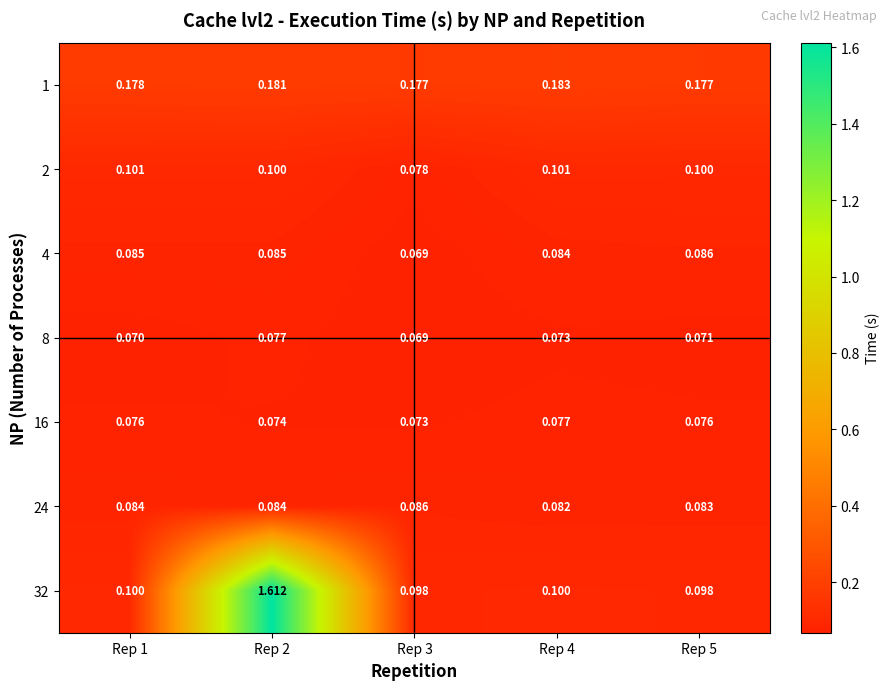

Is the value of 32 at Rep 2 greater than the value of 24 at Rep 5?

Yes